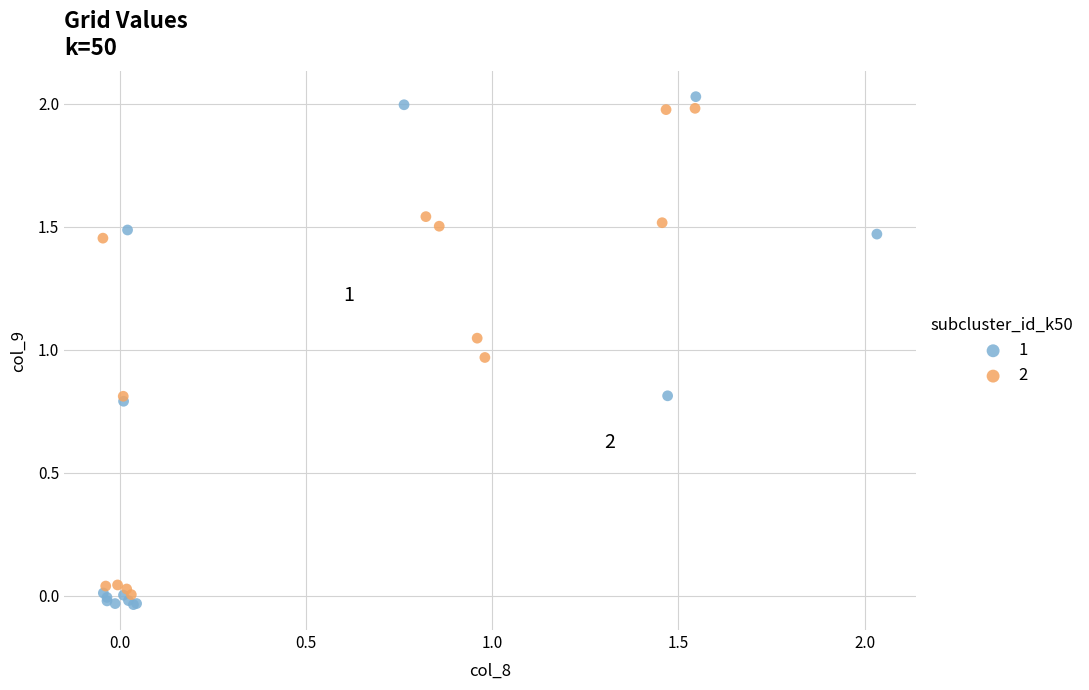

Which series has the largest Y range (max minus min)?

1